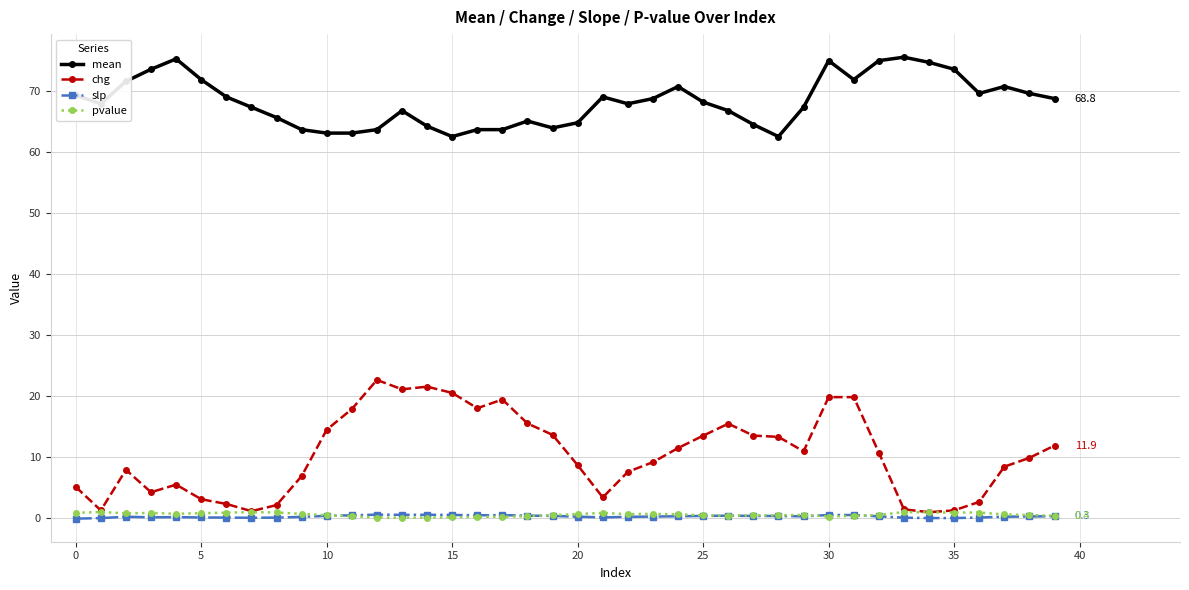

True or false: mean and chg intersect in this chart.

False